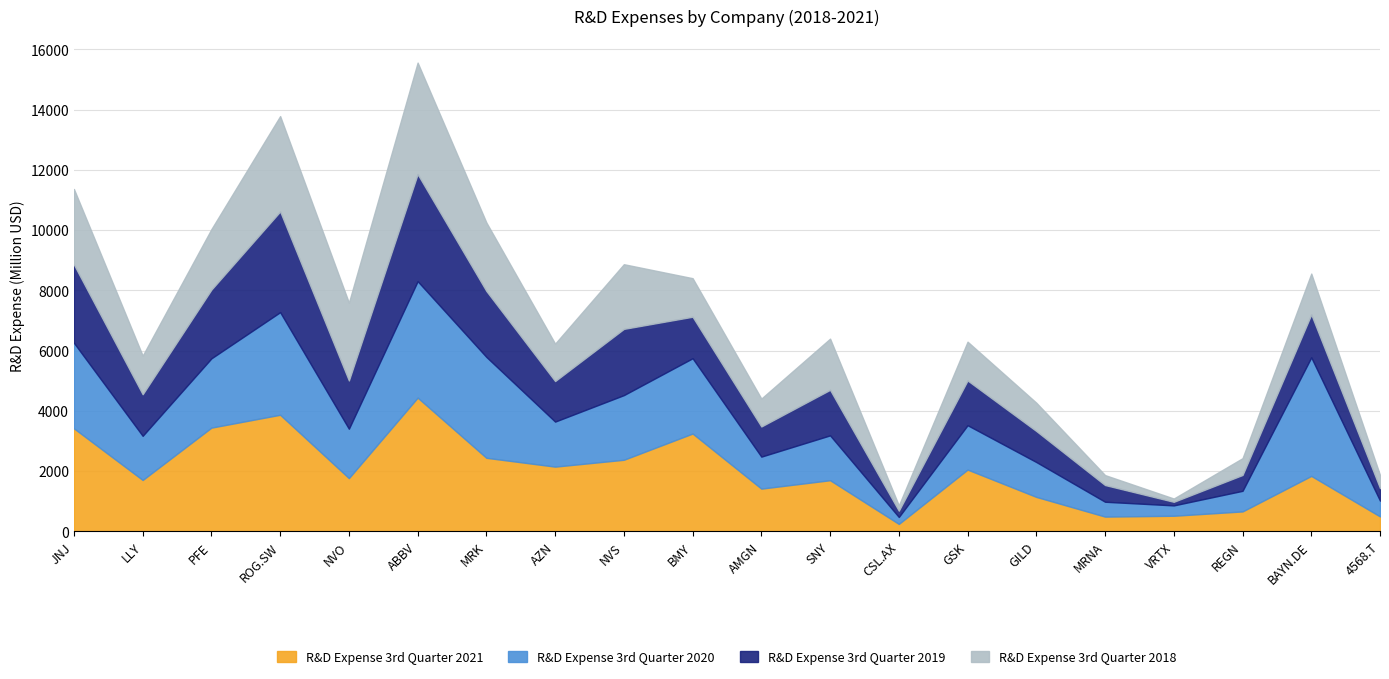

At how many categories does at least one series exceed 2027?

11